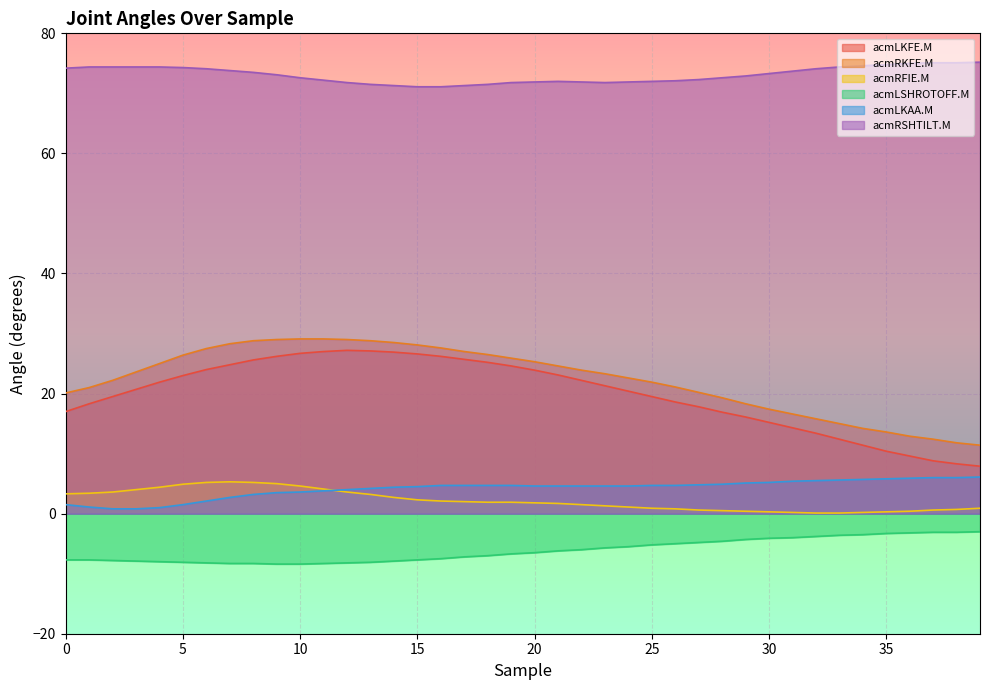

Reading right to left, extract all data points from this chart.

acmLKFE.M: 7.9	8.3	8.8	9.6	10.4	11.4	12.4	13.4	14.3	15.2	16.1	16.9	17.8	18.6	19.5	20.4	21.3	22.2	23.1	23.9	24.6	25.2	25.7	26.2	26.6	26.9	27.1	27.2	27.0	26.7	26.2	25.6	24.8	24.0	23.0	21.9	20.7	19.5	18.3	17.0
acmRKFE.M: 11.4	11.8	12.4	12.9	13.6	14.2	15.0	15.8	16.6	17.4	18.3	19.3	20.2	21.1	21.9	22.6	23.3	23.9	24.6	25.3	25.9	26.5	27.0	27.6	28.1	28.5	28.8	29.0	29.1	29.1	29.0	28.8	28.3	27.5	26.4	25.0	23.6	22.2	21.0	20.1
acmRFIE.M: 0.9	0.7	0.6	0.4	0.3	0.2	0.1	0.1	0.2	0.3	0.4	0.5	0.6	0.8	0.9	1.1	1.3	1.5	1.7	1.8	1.9	1.9	2.0	2.1	2.3	2.7	3.2	3.6	4.1	4.6	5.0	5.2	5.3	5.2	4.9	4.4	4.0	3.6	3.4	3.3
acmLSHROTOFF.M: -3.0	-3.1	-3.1	-3.2	-3.3	-3.5	-3.6	-3.8	-4.0	-4.1	-4.3	-4.6	-4.8	-5.0	-5.2	-5.5	-5.7	-6.0	-6.2	-6.5	-6.7	-7.0	-7.2	-7.5	-7.7	-7.9	-8.1	-8.2	-8.3	-8.4	-8.4	-8.3	-8.3	-8.2	-8.1	-8.0	-7.9	-7.8	-7.7	-7.7
acmLKAA.M: 6.1	6.0	6.0	5.9	5.8	5.7	5.6	5.5	5.4	5.2	5.1	4.9	4.8	4.7	4.7	4.6	4.6	4.6	4.6	4.6	4.7	4.7	4.7	4.7	4.5	4.4	4.2	4.0	3.8	3.6	3.5	3.2	2.7	2.1	1.5	1.0	0.8	0.8	1.1	1.5
acmRSHTILT.M: 75.2	75.1	75.1	75.0	74.8	74.6	74.4	74.1	73.7	73.3	72.9	72.6	72.3	72.1	72.0	71.9	71.8	71.9	72.0	71.9	71.8	71.5	71.3	71.1	71.1	71.3	71.5	71.8	72.2	72.6	73.1	73.5	73.8	74.1	74.3	74.4	74.4	74.4	74.4	74.2